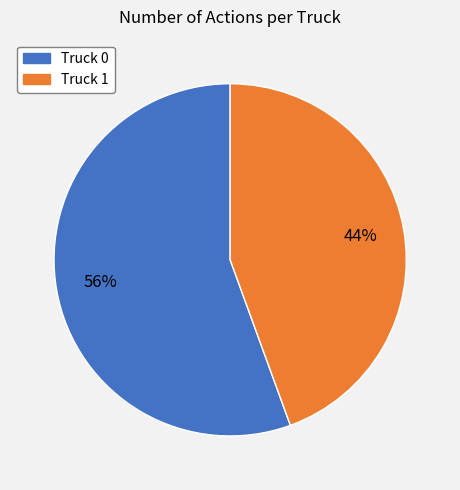

The Truck 1 slice represents 44% of the pie. True or false?

True